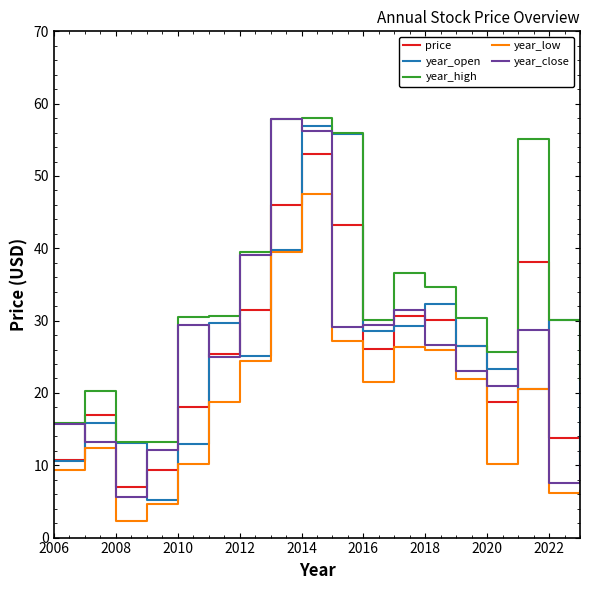

What is the smallest value displayed?

2.3